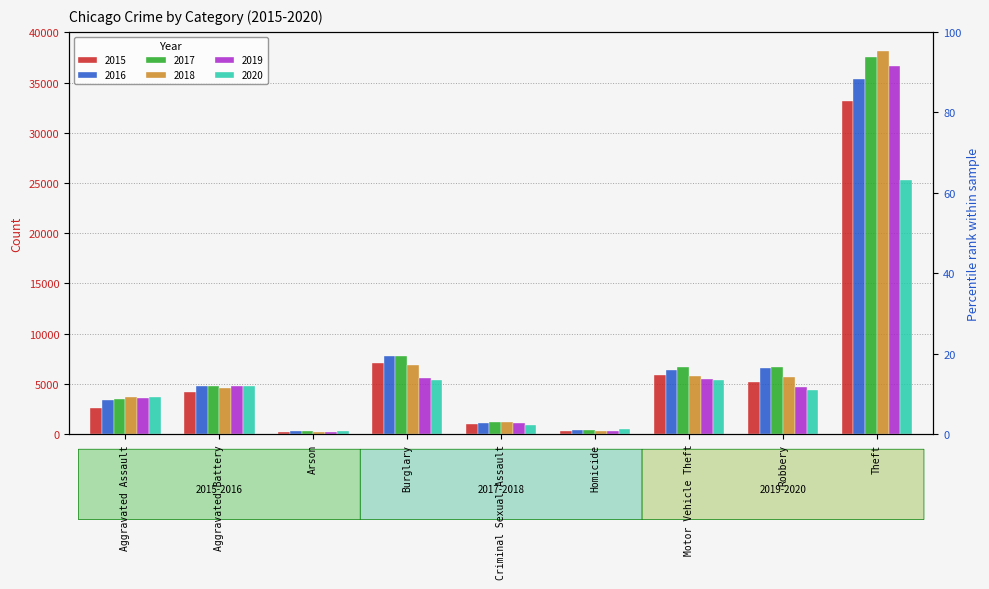

Where does the 2015 series first go above 4185?

Burglary